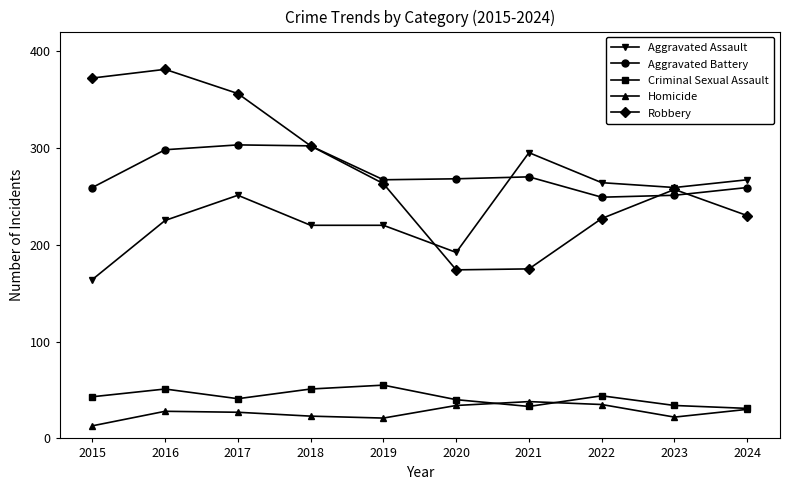

At how many categories does at least one series exceed 185?

10